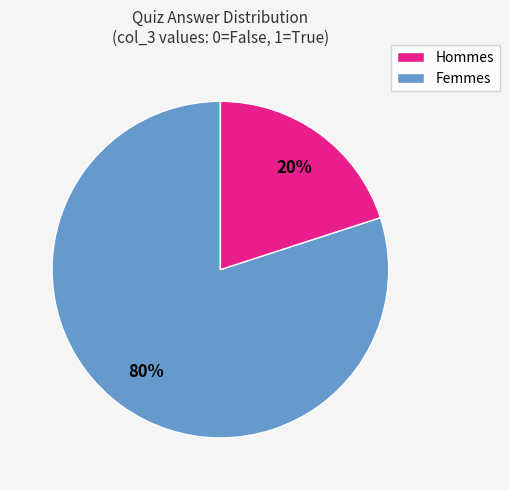

Is there any slice that represents more than half of the pie?

Yes